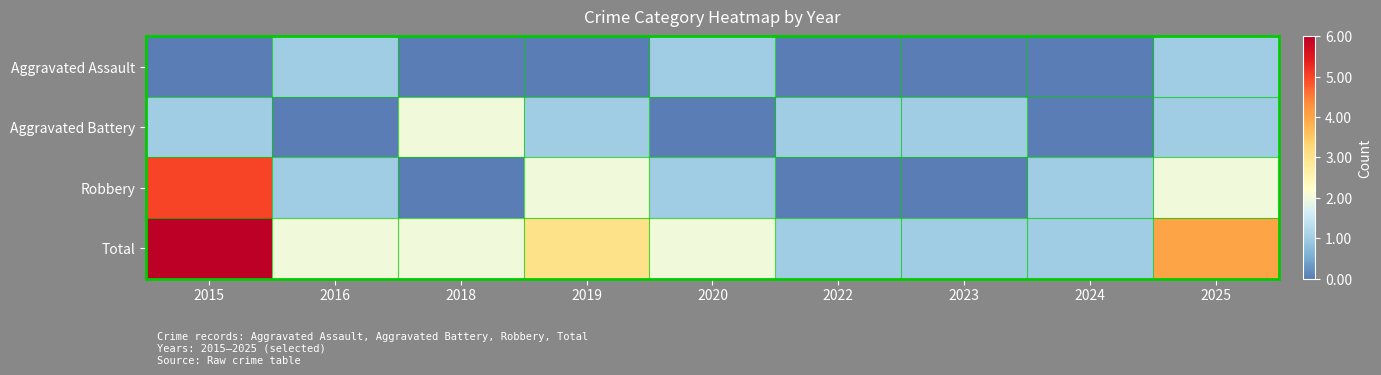

Which label corresponds to the smallest value in the chart?

2015